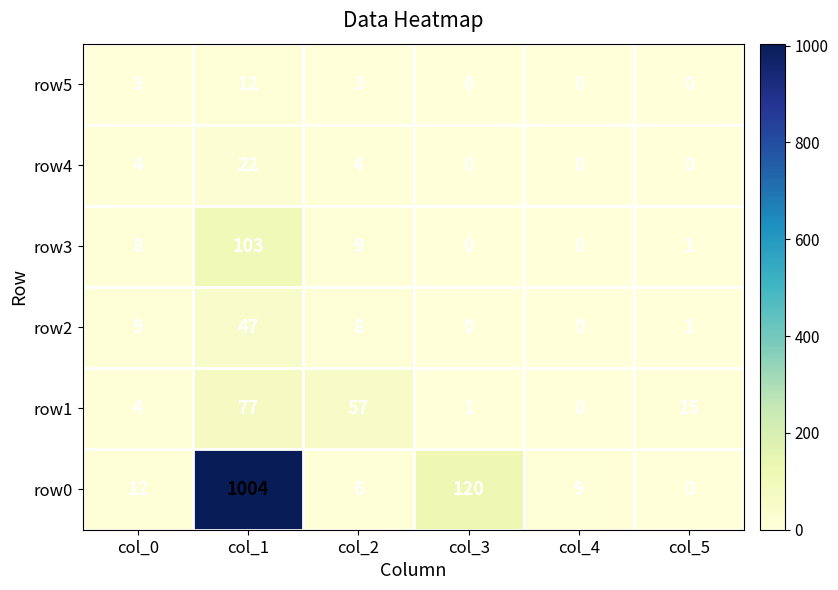

Rank the series by their maximum value, from highest to lowest.

row0, row3, row1, row2, row4, row5